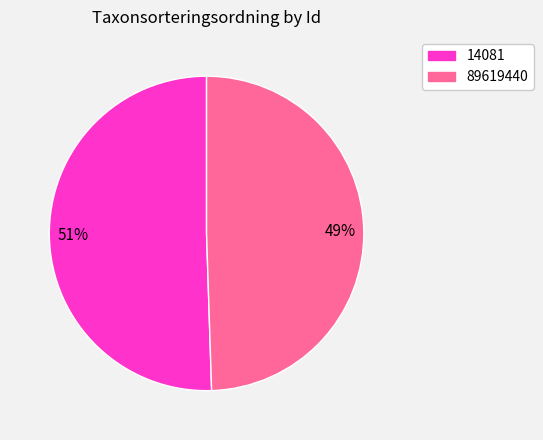

What is the majority slice?

14081